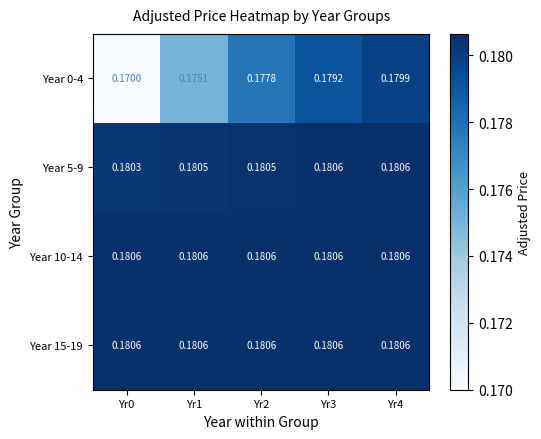

Is the value of Year 10-14 at Yr1 greater than the value of Year 5-9 at Yr1?

Yes